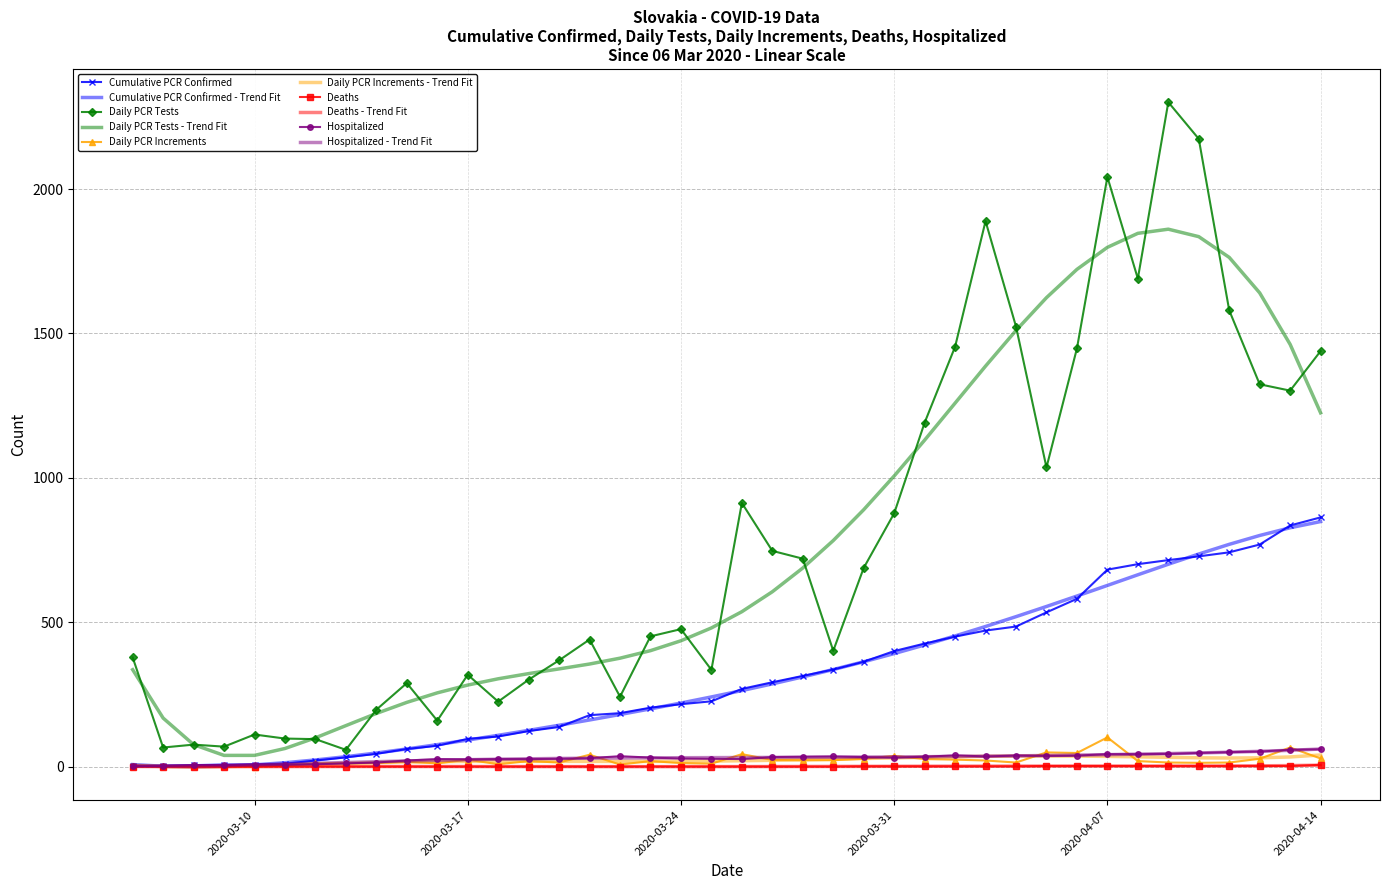

What is the greatest value displayed?

2301.0